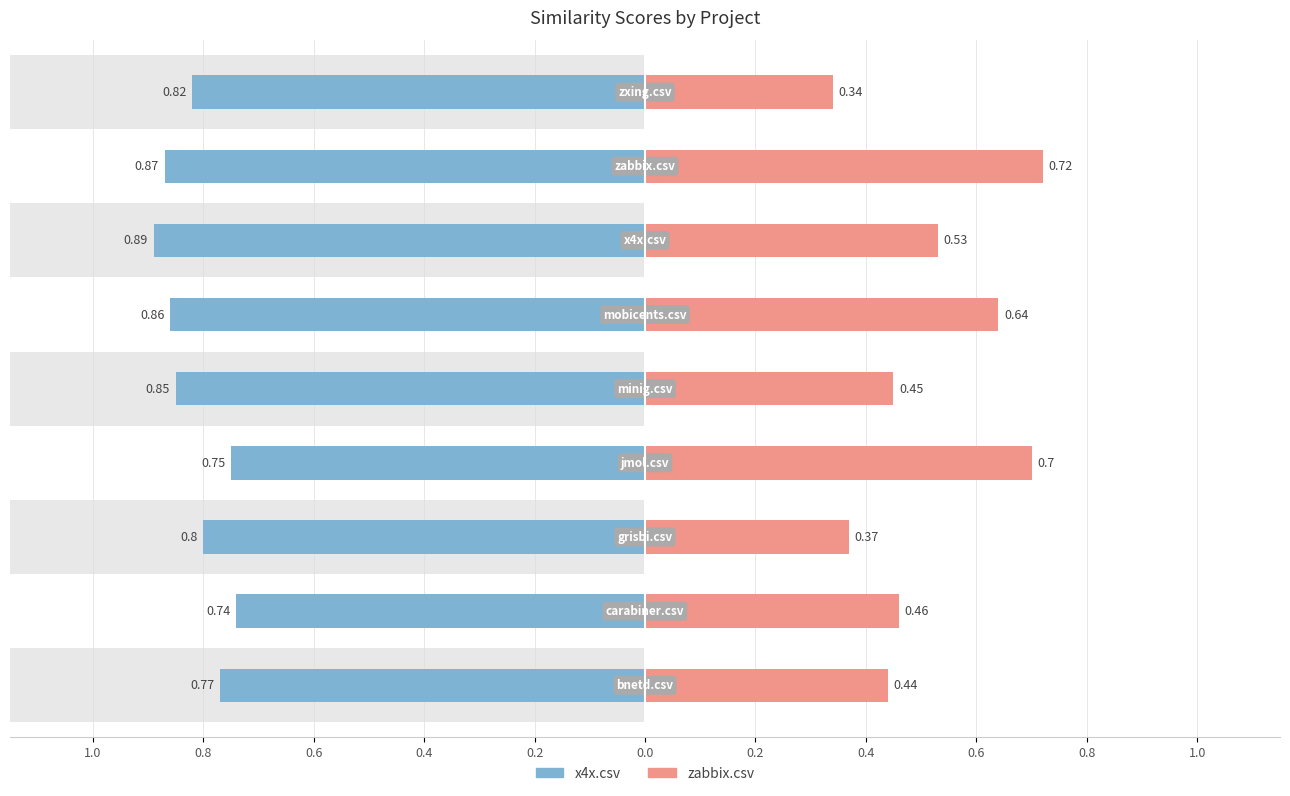

At which label does x4x.csv reach its minimum?

carabiner.csv